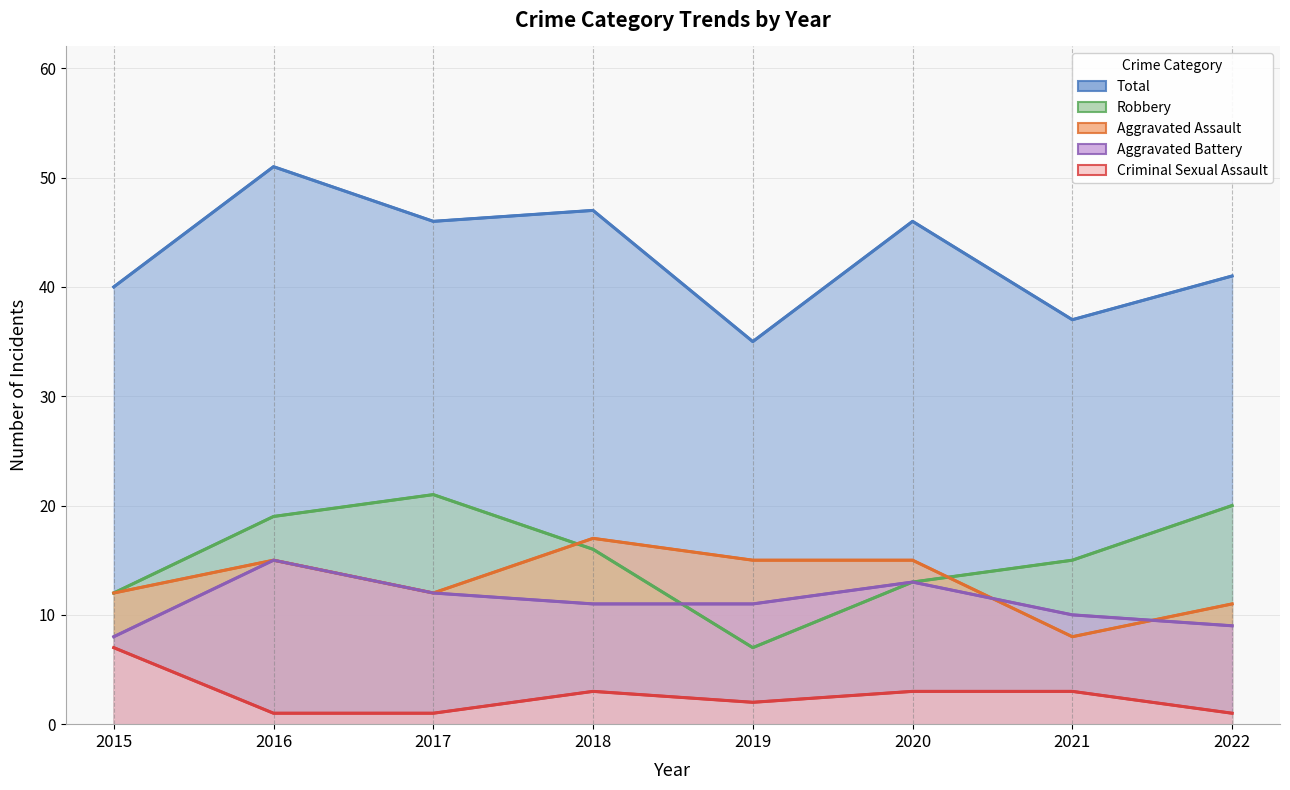

At 2019, list the series in order from smallest to largest.

Criminal Sexual Assault, Robbery, Aggravated Battery, Aggravated Assault, Total